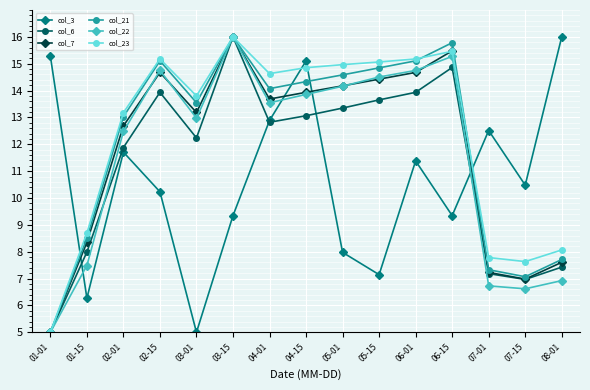

Which series has the largest total across all categories?

col_23